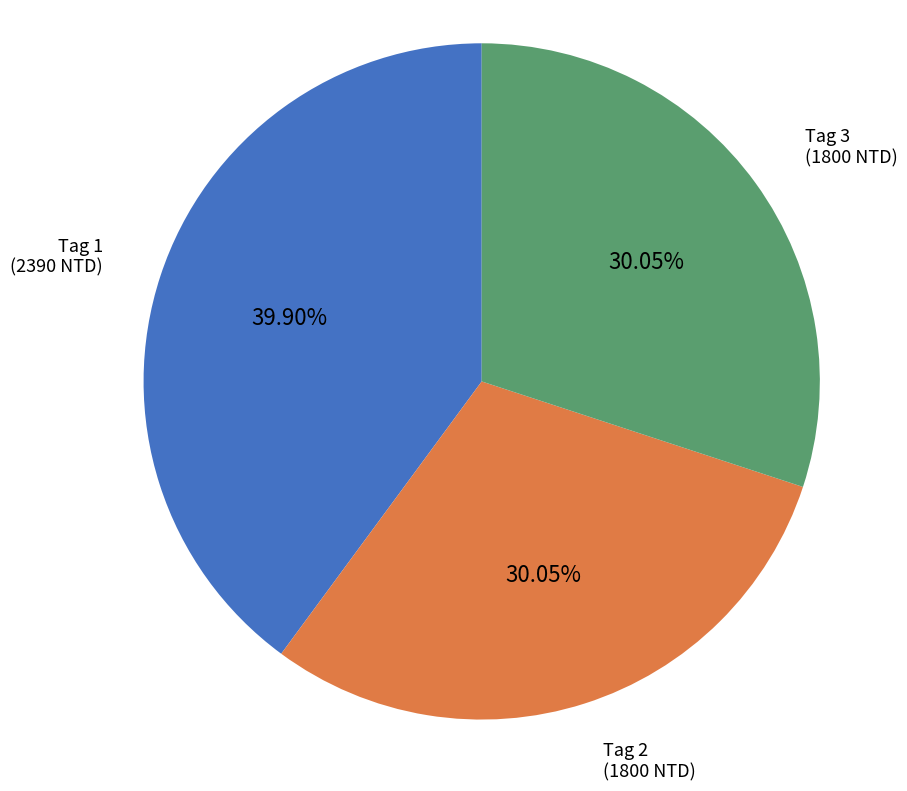

What is the ratio of the value at Tag 1 (2390 NTD) to the value at Tag 3 (1800 NTD)?

1.3